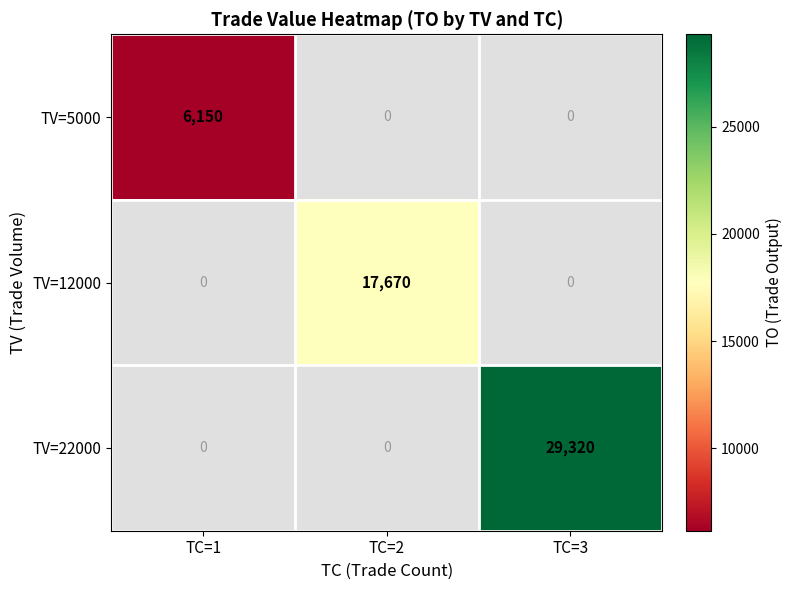

Reading right to left, what are all the values shown in this chart?

TV=5000: 0	0	6150
TV=12000: 0	17670	0
TV=22000: 29320	0	0